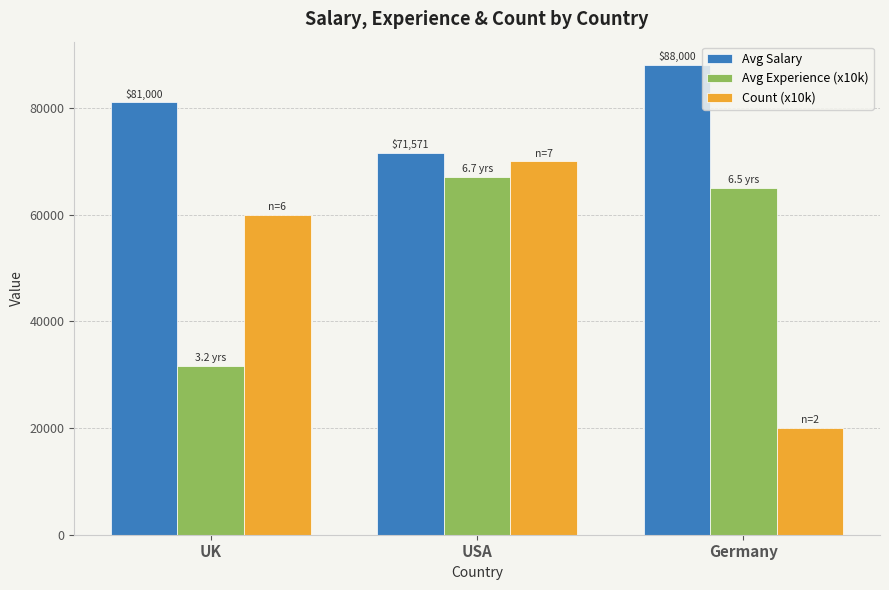

The value of Avg Experience (x10k) at USA is 67100. True or false?

True